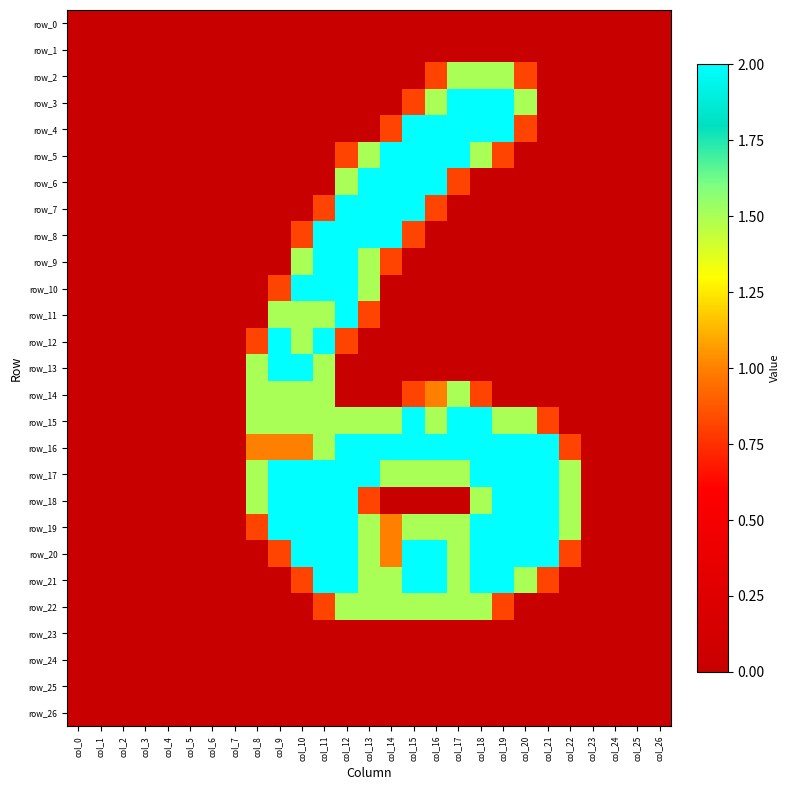

Reading left to right, list all the values displayed in this chart.

row_0: col_0=0.0	col_1=0.0	col_2=0.0	col_3=0.0	col_4=0.0	col_5=0.0	col_6=0.0	col_7=0.0	col_8=0.0	col_9=0.0	col_10=0.0	col_11=0.0	col_12=0.0	col_13=0.0	col_14=0.0	col_15=0.0	col_16=0.0	col_17=0.0	col_18=0.0	col_19=0.0	col_20=0.0	col_21=0.0	col_22=0.0	col_23=0.0	col_24=0.0	col_25=0.0	col_26=0.0
row_1: col_0=0.0	col_1=0.0	col_2=0.0	col_3=0.0	col_4=0.0	col_5=0.0	col_6=0.0	col_7=0.0	col_8=0.0	col_9=0.0	col_10=0.0	col_11=0.0	col_12=0.0	col_13=0.0	col_14=0.0	col_15=0.0	col_16=0.0	col_17=0.0	col_18=0.0	col_19=0.0	col_20=0.0	col_21=0.0	col_22=0.0	col_23=0.0	col_24=0.0	col_25=0.0	col_26=0.0
row_2: col_0=0.0	col_1=0.0	col_2=0.0	col_3=0.0	col_4=0.0	col_5=0.0	col_6=0.0	col_7=0.0	col_8=0.0	col_9=0.0	col_10=0.0	col_11=0.0	col_12=0.0	col_13=0.0	col_14=0.0	col_15=0.0	col_16=0.8	col_17=1.5	col_18=1.5	col_19=1.5	col_20=0.8	col_21=0.0	col_22=0.0	col_23=0.0	col_24=0.0	col_25=0.0	col_26=0.0
row_3: col_0=0.0	col_1=0.0	col_2=0.0	col_3=0.0	col_4=0.0	col_5=0.0	col_6=0.0	col_7=0.0	col_8=0.0	col_9=0.0	col_10=0.0	col_11=0.0	col_12=0.0	col_13=0.0	col_14=0.0	col_15=0.8	col_16=1.5	col_17=2.0	col_18=2.0	col_19=2.0	col_20=1.5	col_21=0.0	col_22=0.0	col_23=0.0	col_24=0.0	col_25=0.0	col_26=0.0
row_4: col_0=0.0	col_1=0.0	col_2=0.0	col_3=0.0	col_4=0.0	col_5=0.0	col_6=0.0	col_7=0.0	col_8=0.0	col_9=0.0	col_10=0.0	col_11=0.0	col_12=0.0	col_13=0.0	col_14=0.8	col_15=2.0	col_16=2.0	col_17=2.0	col_18=2.0	col_19=2.0	col_20=0.8	col_21=0.0	col_22=0.0	col_23=0.0	col_24=0.0	col_25=0.0	col_26=0.0
row_5: col_0=0.0	col_1=0.0	col_2=0.0	col_3=0.0	col_4=0.0	col_5=0.0	col_6=0.0	col_7=0.0	col_8=0.0	col_9=0.0	col_10=0.0	col_11=0.0	col_12=0.8	col_13=1.5	col_14=2.0	col_15=2.0	col_16=2.0	col_17=2.0	col_18=1.5	col_19=0.8	col_20=0.0	col_21=0.0	col_22=0.0	col_23=0.0	col_24=0.0	col_25=0.0	col_26=0.0
row_6: col_0=0.0	col_1=0.0	col_2=0.0	col_3=0.0	col_4=0.0	col_5=0.0	col_6=0.0	col_7=0.0	col_8=0.0	col_9=0.0	col_10=0.0	col_11=0.0	col_12=1.5	col_13=2.0	col_14=2.0	col_15=2.0	col_16=2.0	col_17=0.8	col_18=0.0	col_19=0.0	col_20=0.0	col_21=0.0	col_22=0.0	col_23=0.0	col_24=0.0	col_25=0.0	col_26=0.0
row_7: col_0=0.0	col_1=0.0	col_2=0.0	col_3=0.0	col_4=0.0	col_5=0.0	col_6=0.0	col_7=0.0	col_8=0.0	col_9=0.0	col_10=0.0	col_11=0.8	col_12=2.0	col_13=2.0	col_14=2.0	col_15=2.0	col_16=0.8	col_17=0.0	col_18=0.0	col_19=0.0	col_20=0.0	col_21=0.0	col_22=0.0	col_23=0.0	col_24=0.0	col_25=0.0	col_26=0.0
row_8: col_0=0.0	col_1=0.0	col_2=0.0	col_3=0.0	col_4=0.0	col_5=0.0	col_6=0.0	col_7=0.0	col_8=0.0	col_9=0.0	col_10=0.8	col_11=2.0	col_12=2.0	col_13=2.0	col_14=2.0	col_15=0.8	col_16=0.0	col_17=0.0	col_18=0.0	col_19=0.0	col_20=0.0	col_21=0.0	col_22=0.0	col_23=0.0	col_24=0.0	col_25=0.0	col_26=0.0
row_9: col_0=0.0	col_1=0.0	col_2=0.0	col_3=0.0	col_4=0.0	col_5=0.0	col_6=0.0	col_7=0.0	col_8=0.0	col_9=0.0	col_10=1.5	col_11=2.0	col_12=2.0	col_13=1.5	col_14=0.8	col_15=0.0	col_16=0.0	col_17=0.0	col_18=0.0	col_19=0.0	col_20=0.0	col_21=0.0	col_22=0.0	col_23=0.0	col_24=0.0	col_25=0.0	col_26=0.0
row_10: col_0=0.0	col_1=0.0	col_2=0.0	col_3=0.0	col_4=0.0	col_5=0.0	col_6=0.0	col_7=0.0	col_8=0.0	col_9=0.8	col_10=2.0	col_11=2.0	col_12=2.0	col_13=1.5	col_14=0.0	col_15=0.0	col_16=0.0	col_17=0.0	col_18=0.0	col_19=0.0	col_20=0.0	col_21=0.0	col_22=0.0	col_23=0.0	col_24=0.0	col_25=0.0	col_26=0.0
row_11: col_0=0.0	col_1=0.0	col_2=0.0	col_3=0.0	col_4=0.0	col_5=0.0	col_6=0.0	col_7=0.0	col_8=0.0	col_9=1.5	col_10=1.5	col_11=1.5	col_12=2.0	col_13=0.8	col_14=0.0	col_15=0.0	col_16=0.0	col_17=0.0	col_18=0.0	col_19=0.0	col_20=0.0	col_21=0.0	col_22=0.0	col_23=0.0	col_24=0.0	col_25=0.0	col_26=0.0
row_12: col_0=0.0	col_1=0.0	col_2=0.0	col_3=0.0	col_4=0.0	col_5=0.0	col_6=0.0	col_7=0.0	col_8=0.8	col_9=2.0	col_10=1.5	col_11=2.0	col_12=0.8	col_13=0.0	col_14=0.0	col_15=0.0	col_16=0.0	col_17=0.0	col_18=0.0	col_19=0.0	col_20=0.0	col_21=0.0	col_22=0.0	col_23=0.0	col_24=0.0	col_25=0.0	col_26=0.0
row_13: col_0=0.0	col_1=0.0	col_2=0.0	col_3=0.0	col_4=0.0	col_5=0.0	col_6=0.0	col_7=0.0	col_8=1.5	col_9=2.0	col_10=2.0	col_11=1.5	col_12=0.0	col_13=0.0	col_14=0.0	col_15=0.0	col_16=0.0	col_17=0.0	col_18=0.0	col_19=0.0	col_20=0.0	col_21=0.0	col_22=0.0	col_23=0.0	col_24=0.0	col_25=0.0	col_26=0.0
row_14: col_0=0.0	col_1=0.0	col_2=0.0	col_3=0.0	col_4=0.0	col_5=0.0	col_6=0.0	col_7=0.0	col_8=1.5	col_9=1.5	col_10=1.5	col_11=1.5	col_12=0.0	col_13=0.0	col_14=0.0	col_15=0.8	col_16=1.0	col_17=1.5	col_18=0.8	col_19=0.0	col_20=0.0	col_21=0.0	col_22=0.0	col_23=0.0	col_24=0.0	col_25=0.0	col_26=0.0
row_15: col_0=0.0	col_1=0.0	col_2=0.0	col_3=0.0	col_4=0.0	col_5=0.0	col_6=0.0	col_7=0.0	col_8=1.5	col_9=1.5	col_10=1.5	col_11=1.5	col_12=1.5	col_13=1.5	col_14=1.5	col_15=2.0	col_16=1.5	col_17=2.0	col_18=2.0	col_19=1.5	col_20=1.5	col_21=0.8	col_22=0.0	col_23=0.0	col_24=0.0	col_25=0.0	col_26=0.0
row_16: col_0=0.0	col_1=0.0	col_2=0.0	col_3=0.0	col_4=0.0	col_5=0.0	col_6=0.0	col_7=0.0	col_8=1.0	col_9=1.0	col_10=1.0	col_11=1.5	col_12=2.0	col_13=2.0	col_14=2.0	col_15=2.0	col_16=2.0	col_17=2.0	col_18=2.0	col_19=2.0	col_20=2.0	col_21=2.0	col_22=0.8	col_23=0.0	col_24=0.0	col_25=0.0	col_26=0.0
row_17: col_0=0.0	col_1=0.0	col_2=0.0	col_3=0.0	col_4=0.0	col_5=0.0	col_6=0.0	col_7=0.0	col_8=1.5	col_9=2.0	col_10=2.0	col_11=2.0	col_12=2.0	col_13=2.0	col_14=1.5	col_15=1.5	col_16=1.5	col_17=1.5	col_18=2.0	col_19=2.0	col_20=2.0	col_21=2.0	col_22=1.5	col_23=0.0	col_24=0.0	col_25=0.0	col_26=0.0
row_18: col_0=0.0	col_1=0.0	col_2=0.0	col_3=0.0	col_4=0.0	col_5=0.0	col_6=0.0	col_7=0.0	col_8=1.5	col_9=2.0	col_10=2.0	col_11=2.0	col_12=2.0	col_13=0.8	col_14=0.0	col_15=0.0	col_16=0.0	col_17=0.0	col_18=1.5	col_19=2.0	col_20=2.0	col_21=2.0	col_22=1.5	col_23=0.0	col_24=0.0	col_25=0.0	col_26=0.0
row_19: col_0=0.0	col_1=0.0	col_2=0.0	col_3=0.0	col_4=0.0	col_5=0.0	col_6=0.0	col_7=0.0	col_8=0.8	col_9=2.0	col_10=2.0	col_11=2.0	col_12=2.0	col_13=1.5	col_14=1.0	col_15=1.5	col_16=1.5	col_17=1.5	col_18=2.0	col_19=2.0	col_20=2.0	col_21=2.0	col_22=1.5	col_23=0.0	col_24=0.0	col_25=0.0	col_26=0.0
row_20: col_0=0.0	col_1=0.0	col_2=0.0	col_3=0.0	col_4=0.0	col_5=0.0	col_6=0.0	col_7=0.0	col_8=0.0	col_9=0.8	col_10=2.0	col_11=2.0	col_12=2.0	col_13=1.5	col_14=1.0	col_15=2.0	col_16=2.0	col_17=1.5	col_18=2.0	col_19=2.0	col_20=2.0	col_21=2.0	col_22=0.8	col_23=0.0	col_24=0.0	col_25=0.0	col_26=0.0
row_21: col_0=0.0	col_1=0.0	col_2=0.0	col_3=0.0	col_4=0.0	col_5=0.0	col_6=0.0	col_7=0.0	col_8=0.0	col_9=0.0	col_10=0.8	col_11=2.0	col_12=2.0	col_13=1.5	col_14=1.5	col_15=2.0	col_16=2.0	col_17=1.5	col_18=2.0	col_19=2.0	col_20=1.5	col_21=0.8	col_22=0.0	col_23=0.0	col_24=0.0	col_25=0.0	col_26=0.0
row_22: col_0=0.0	col_1=0.0	col_2=0.0	col_3=0.0	col_4=0.0	col_5=0.0	col_6=0.0	col_7=0.0	col_8=0.0	col_9=0.0	col_10=0.0	col_11=0.8	col_12=1.5	col_13=1.5	col_14=1.5	col_15=1.5	col_16=1.5	col_17=1.5	col_18=1.5	col_19=0.8	col_20=0.0	col_21=0.0	col_22=0.0	col_23=0.0	col_24=0.0	col_25=0.0	col_26=0.0
row_23: col_0=0.0	col_1=0.0	col_2=0.0	col_3=0.0	col_4=0.0	col_5=0.0	col_6=0.0	col_7=0.0	col_8=0.0	col_9=0.0	col_10=0.0	col_11=0.0	col_12=0.0	col_13=0.0	col_14=0.0	col_15=0.0	col_16=0.0	col_17=0.0	col_18=0.0	col_19=0.0	col_20=0.0	col_21=0.0	col_22=0.0	col_23=0.0	col_24=0.0	col_25=0.0	col_26=0.0
row_24: col_0=0.0	col_1=0.0	col_2=0.0	col_3=0.0	col_4=0.0	col_5=0.0	col_6=0.0	col_7=0.0	col_8=0.0	col_9=0.0	col_10=0.0	col_11=0.0	col_12=0.0	col_13=0.0	col_14=0.0	col_15=0.0	col_16=0.0	col_17=0.0	col_18=0.0	col_19=0.0	col_20=0.0	col_21=0.0	col_22=0.0	col_23=0.0	col_24=0.0	col_25=0.0	col_26=0.0
row_25: col_0=0.0	col_1=0.0	col_2=0.0	col_3=0.0	col_4=0.0	col_5=0.0	col_6=0.0	col_7=0.0	col_8=0.0	col_9=0.0	col_10=0.0	col_11=0.0	col_12=0.0	col_13=0.0	col_14=0.0	col_15=0.0	col_16=0.0	col_17=0.0	col_18=0.0	col_19=0.0	col_20=0.0	col_21=0.0	col_22=0.0	col_23=0.0	col_24=0.0	col_25=0.0	col_26=0.0
row_26: col_0=0.0	col_1=0.0	col_2=0.0	col_3=0.0	col_4=0.0	col_5=0.0	col_6=0.0	col_7=0.0	col_8=0.0	col_9=0.0	col_10=0.0	col_11=0.0	col_12=0.0	col_13=0.0	col_14=0.0	col_15=0.0	col_16=0.0	col_17=0.0	col_18=0.0	col_19=0.0	col_20=0.0	col_21=0.0	col_22=0.0	col_23=0.0	col_24=0.0	col_25=0.0	col_26=0.0